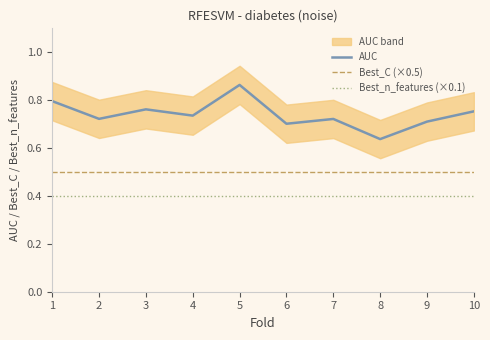

Which category has the highest value in the Best_n_features (×0.1) series?

1